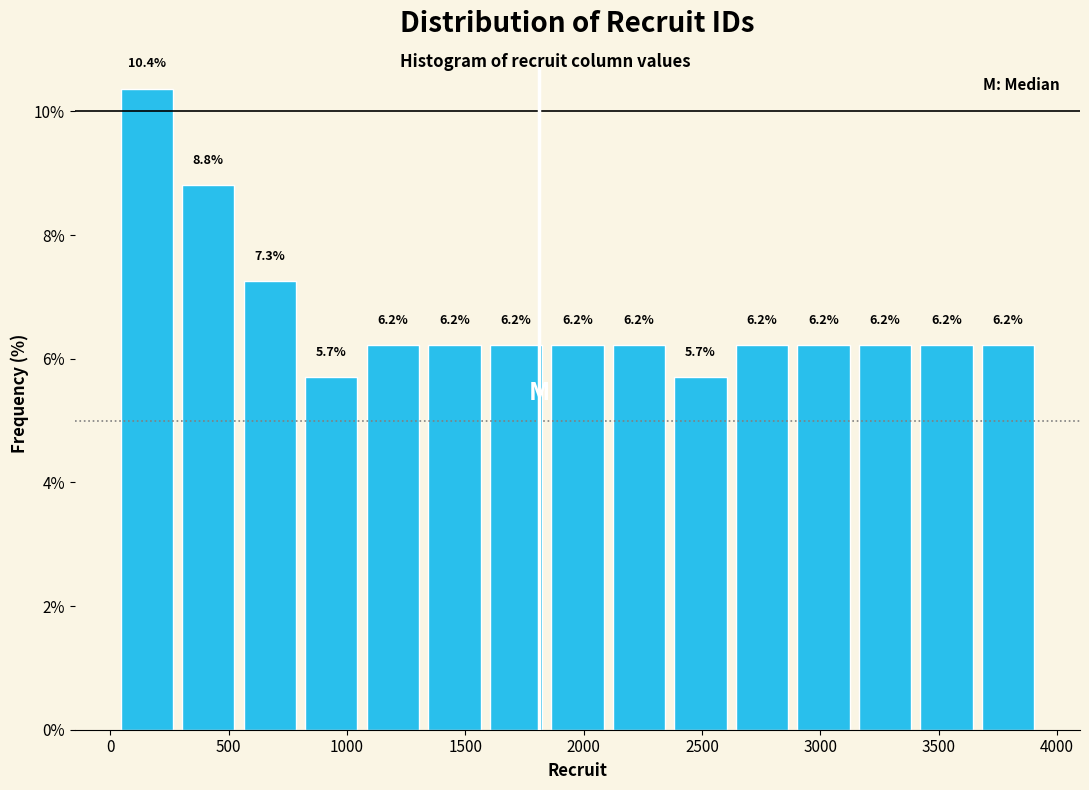

What is the height of the bar covering 2350 to 2600 on the x-axis? The bar edges are not printed on the chart, so give them approximately, as read against the axis.

5.7